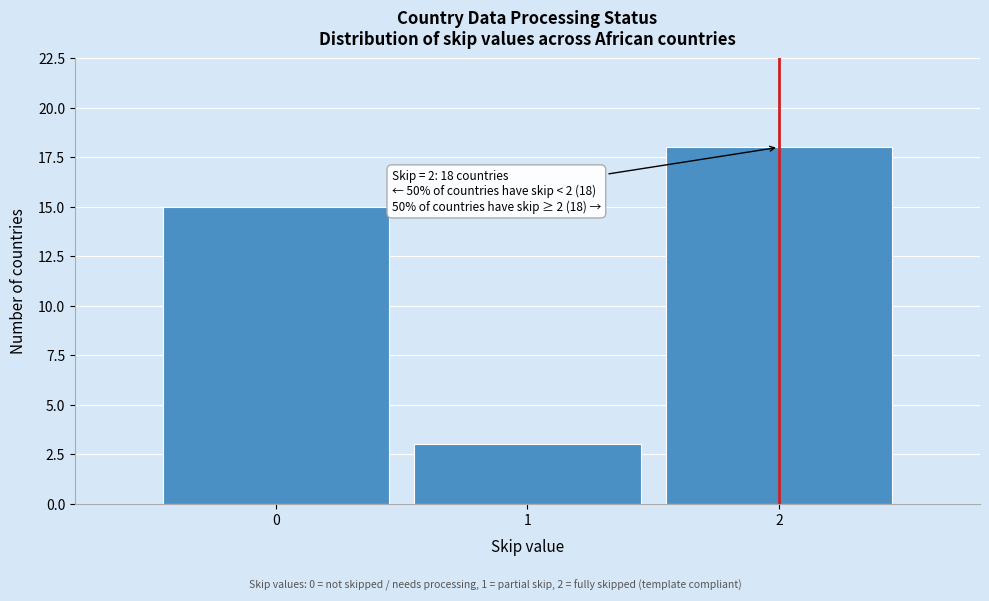

Reading left to right, extract all data points from this chart.

15	3	18